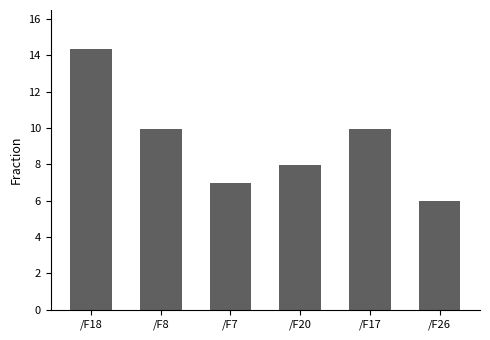

What is the change in value from /F18 to /F17?

-4.4